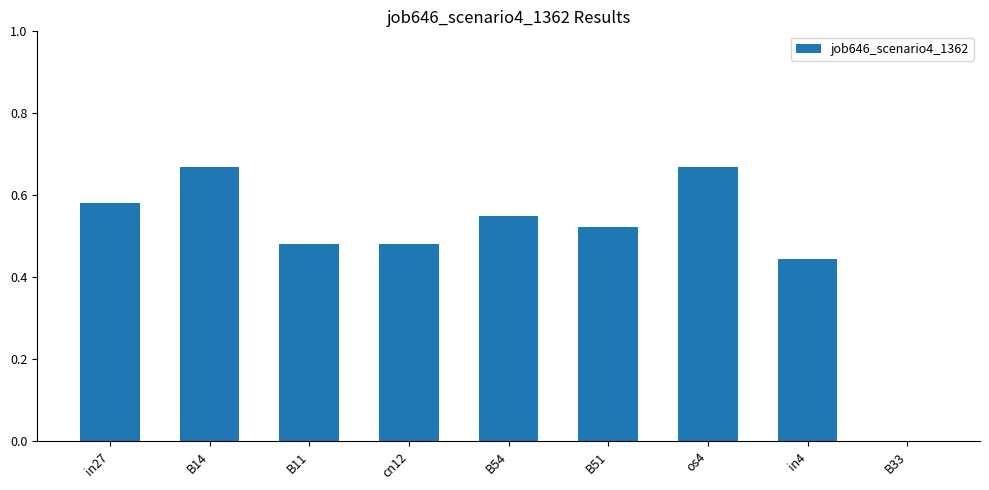

Which has a higher value, in4 or cn12?

cn12